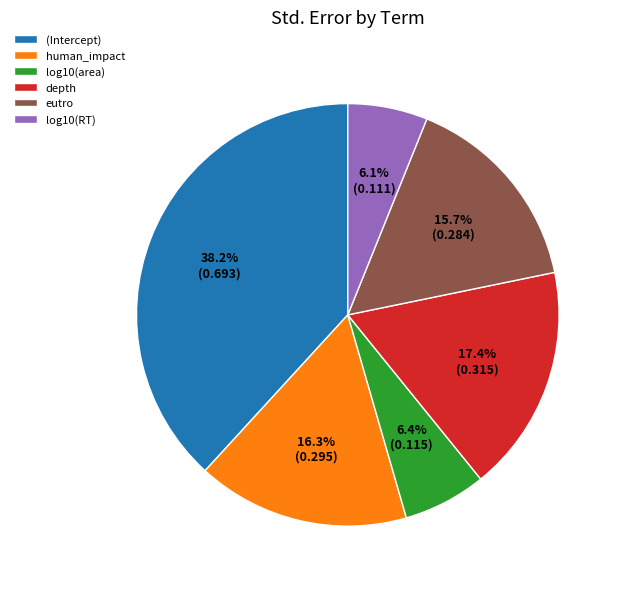

What is the largest slice in the pie chart?

(Intercept)